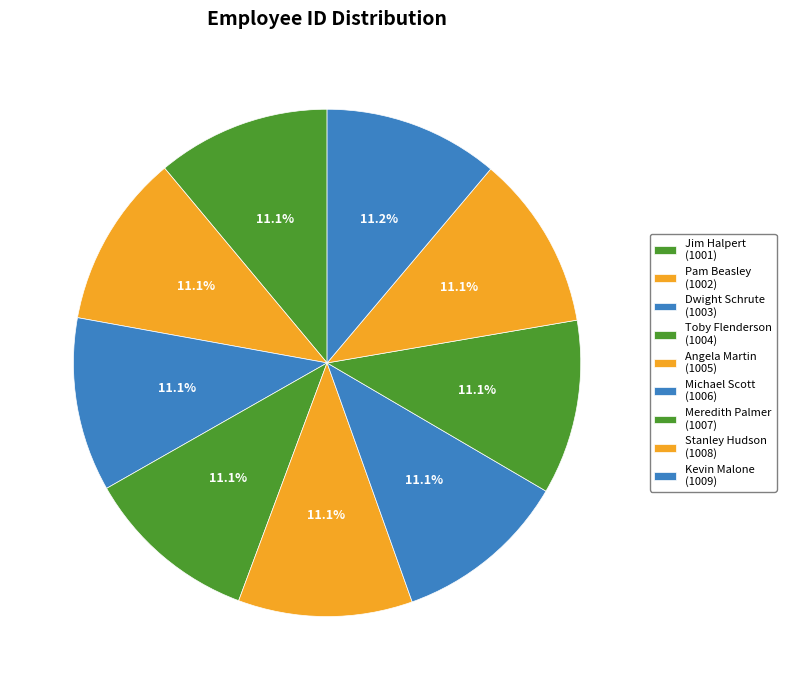

Between Kevin Malone and Pam Beasley, which is larger?

Kevin Malone